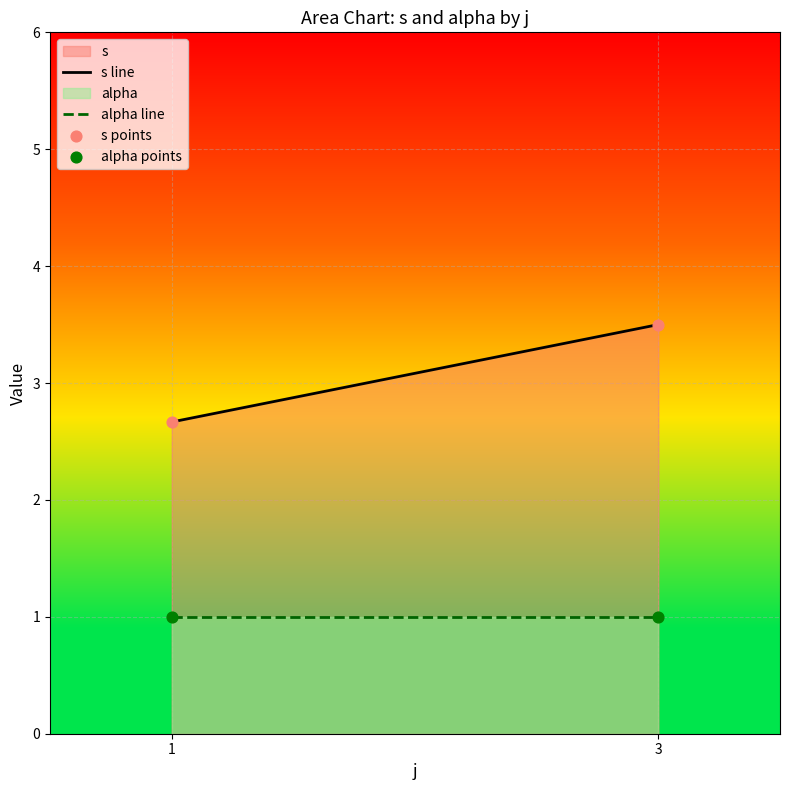

Which series reaches the maximum Y coordinate?

s points